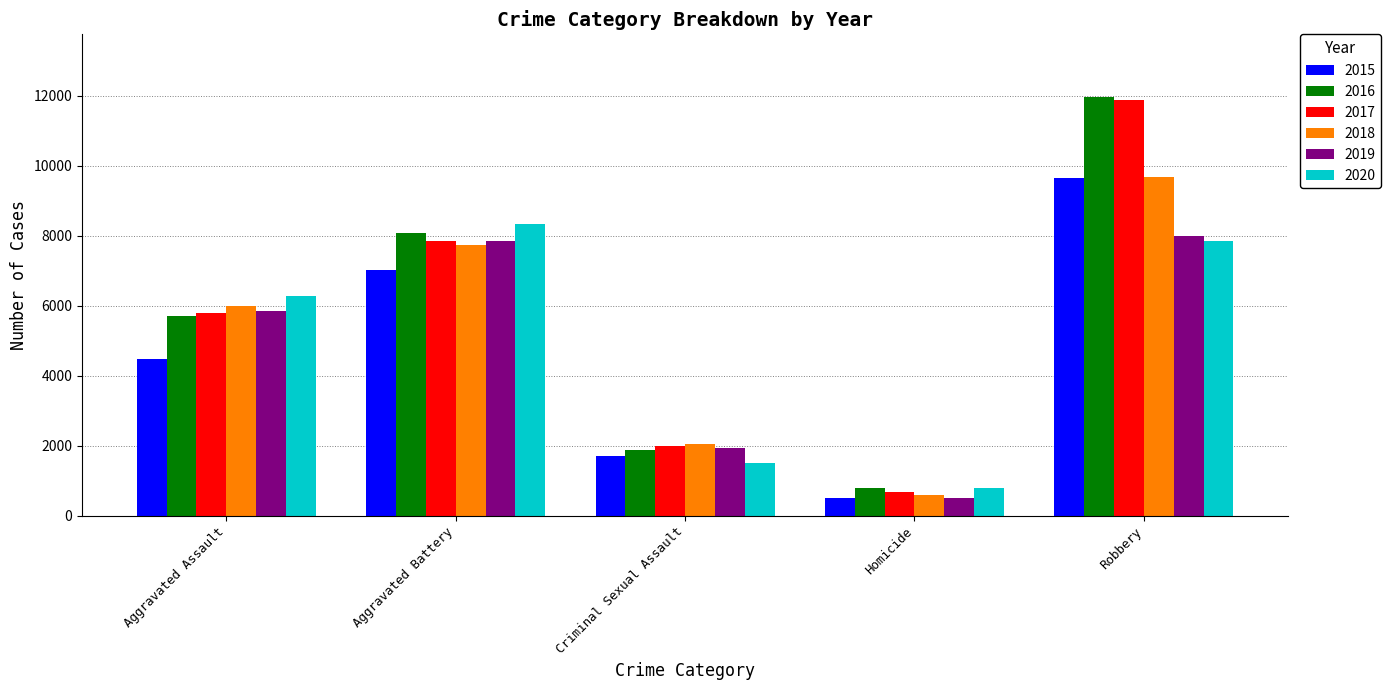

Which series has the largest range (max minus min)?

2017